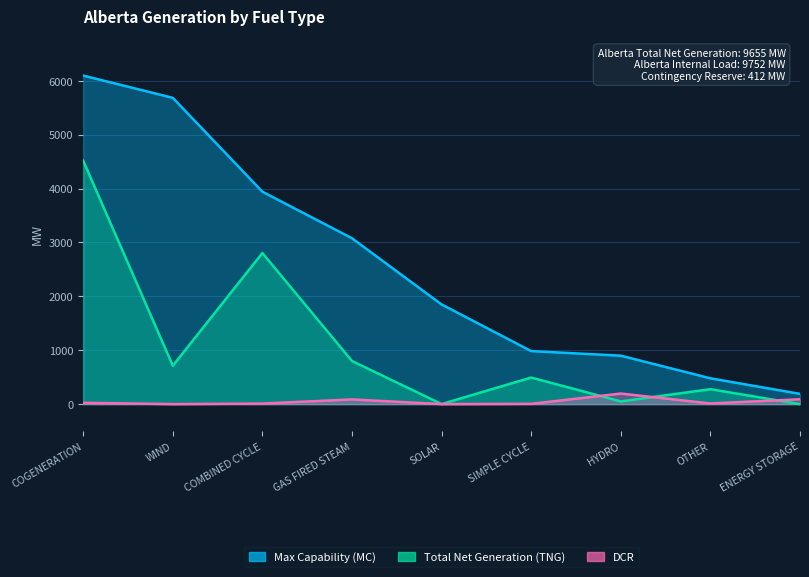

At which category is the sum across all series the highest?

COGENERATION